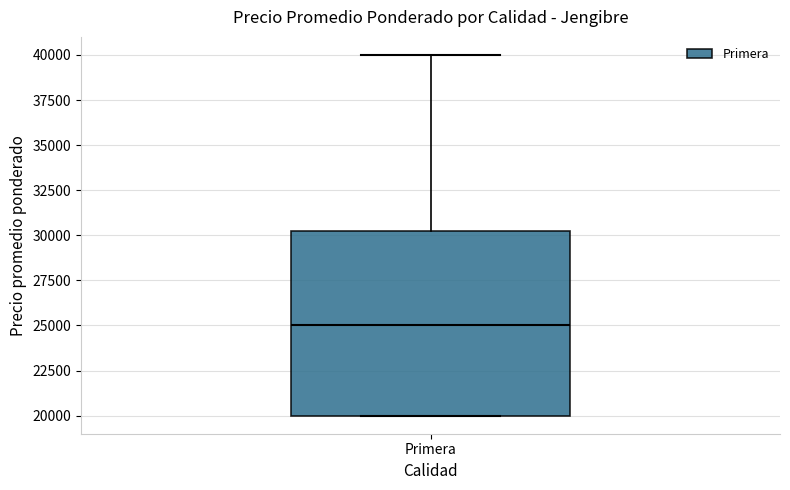

Read this box plot against the y-axis: the position of the median line, the range covered by the box, and the ends of both whiskers. The values are not printed on the chart, so give them approximately, as read against the axis.

median 25000, box 20000 to 30500, whiskers 20000 to 40000